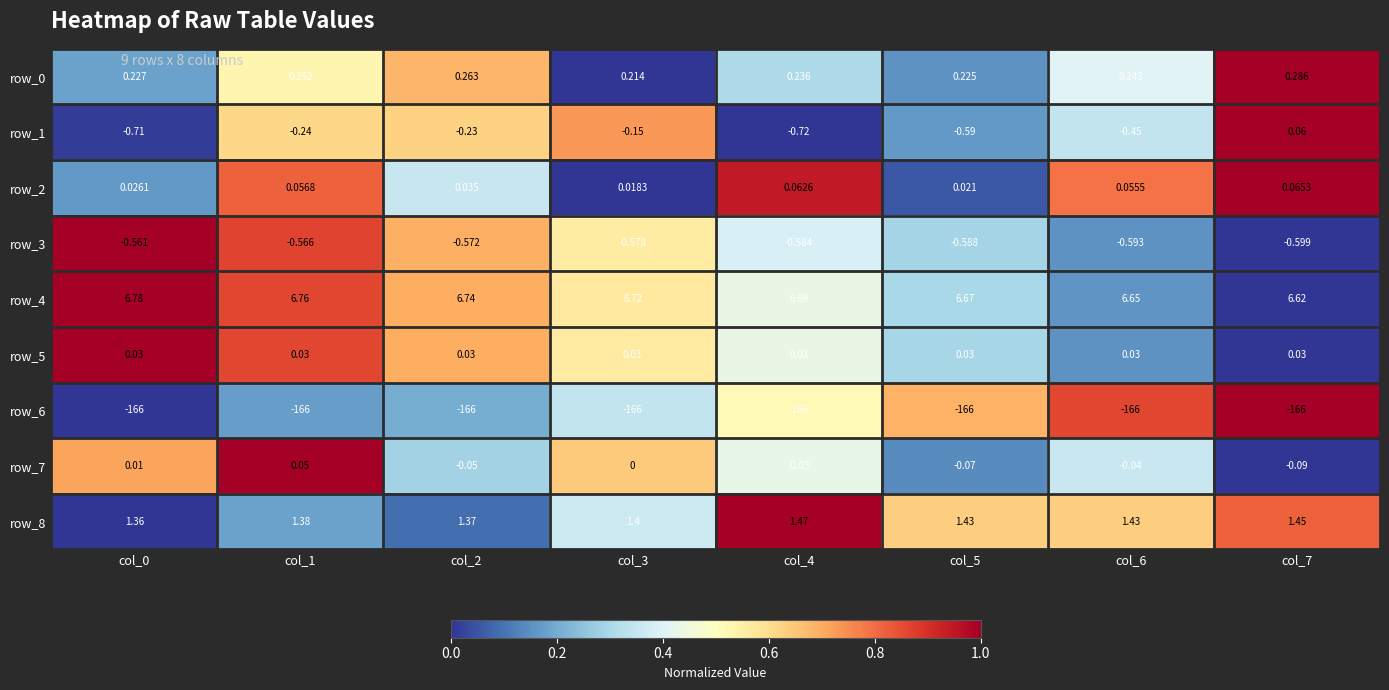

How many data points does each series have?

8